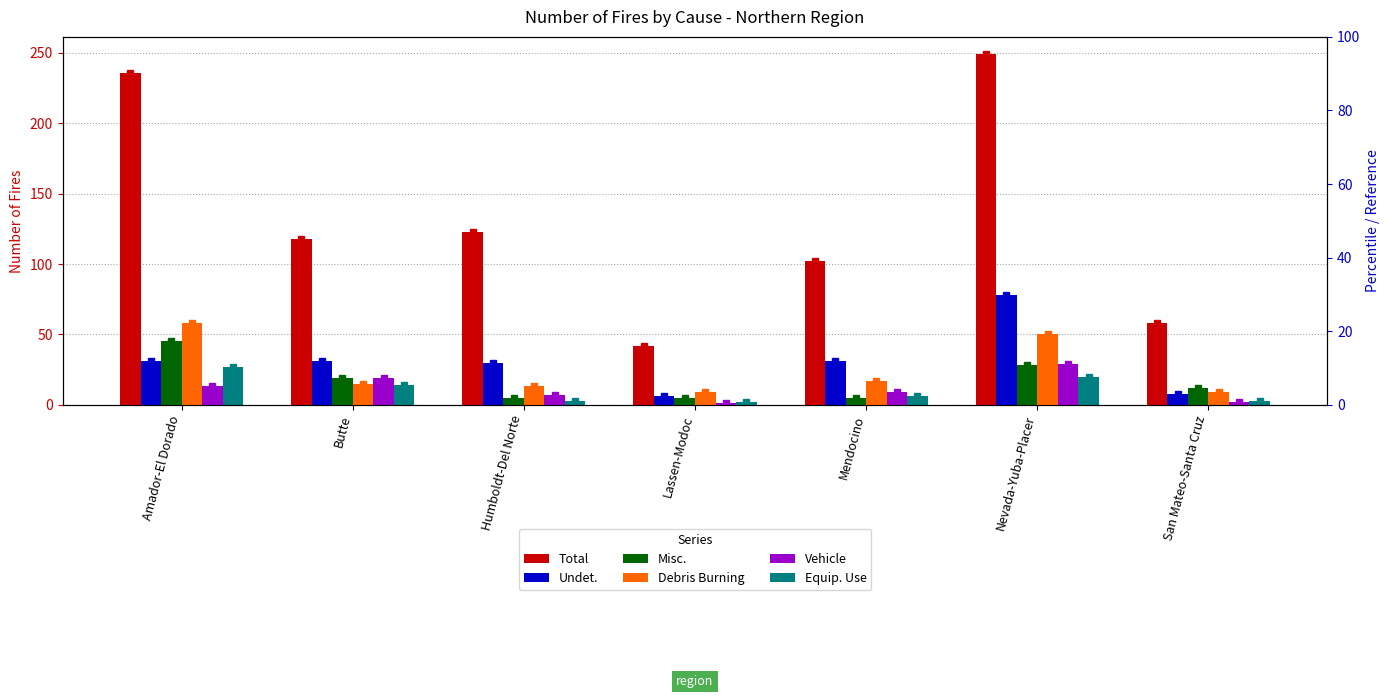

Reading left to right, transcribe all the data shown in this chart.

Total: Amador-El Dorado=236	Butte=118	Humboldt-Del Norte=123	Lassen-Modoc=42	Mendocino=102	Nevada-Yuba-Placer=249	San Mateo-Santa Cruz=58
Undet.: Amador-El Dorado=31	Butte=31	Humboldt-Del Norte=30	Lassen-Modoc=6	Mendocino=31	Nevada-Yuba-Placer=78	San Mateo-Santa Cruz=8
Misc.: Amador-El Dorado=45	Butte=19	Humboldt-Del Norte=5	Lassen-Modoc=5	Mendocino=5	Nevada-Yuba-Placer=28	San Mateo-Santa Cruz=12
Debris Burning: Amador-El Dorado=58	Butte=15	Humboldt-Del Norte=13	Lassen-Modoc=9	Mendocino=17	Nevada-Yuba-Placer=50	San Mateo-Santa Cruz=9
Vehicle: Amador-El Dorado=13	Butte=19	Humboldt-Del Norte=7	Lassen-Modoc=1	Mendocino=9	Nevada-Yuba-Placer=29	San Mateo-Santa Cruz=2
Equip. Use: Amador-El Dorado=27	Butte=14	Humboldt-Del Norte=3	Lassen-Modoc=2	Mendocino=6	Nevada-Yuba-Placer=20	San Mateo-Santa Cruz=3